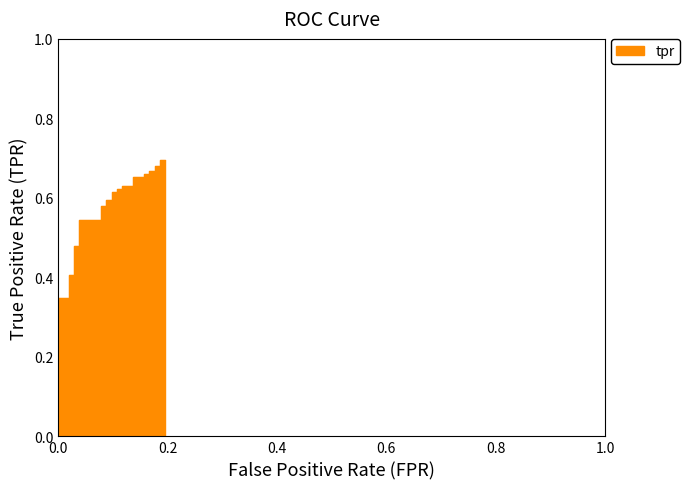

Is it true that the value at 34 is 0.9?

False